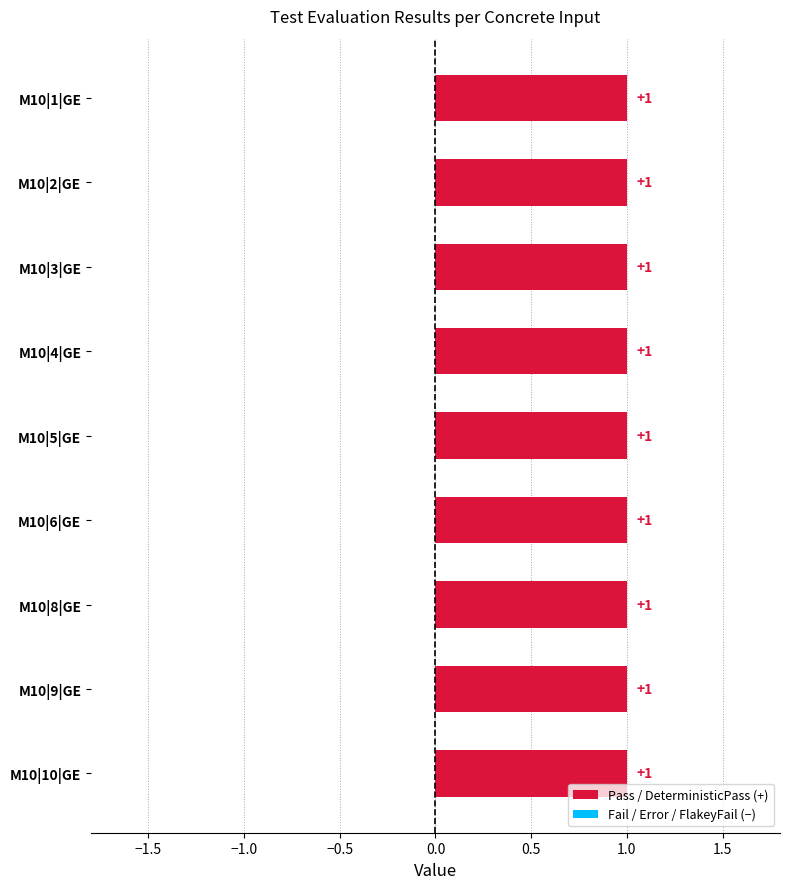

Does the chart contain stacked bars?

No